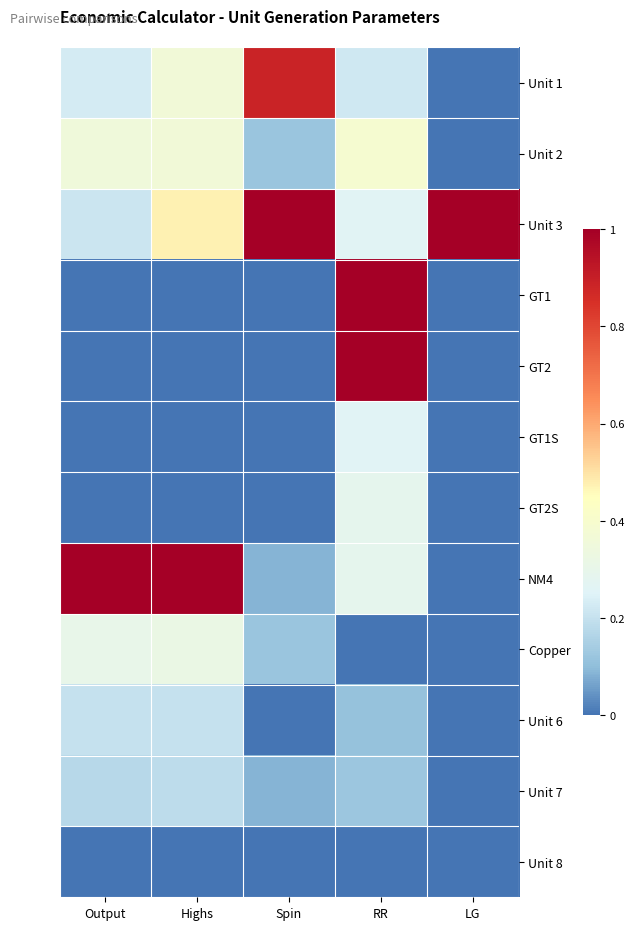

Which series has the largest total across all categories?

Unit 3